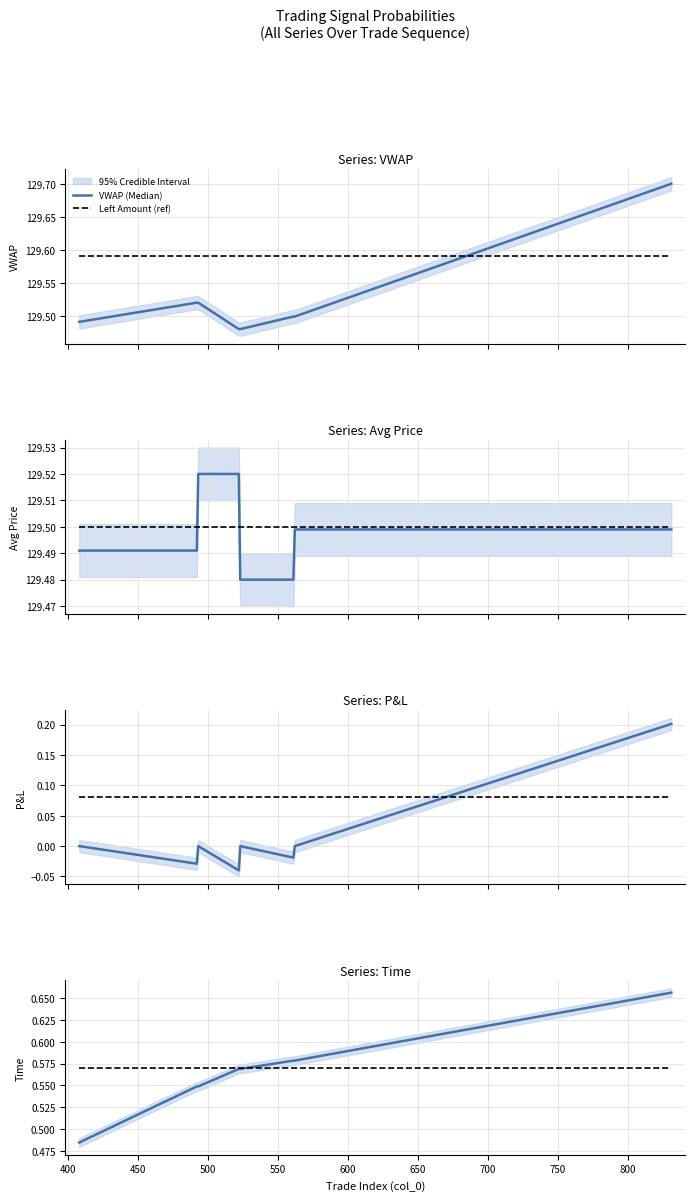

Which series changed the most between 500 and 550?

Avg Price (Median)